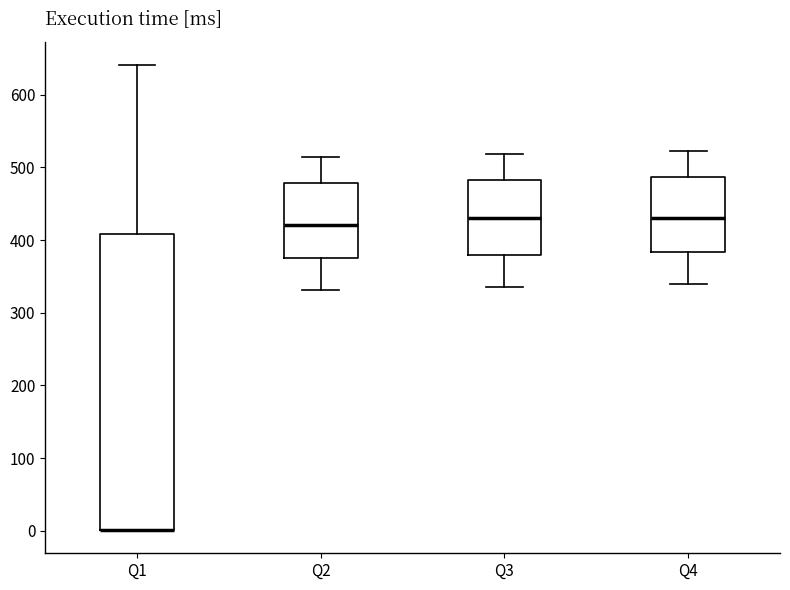

Which box is the tallest, from its lower edge to its upper edge?

Q1